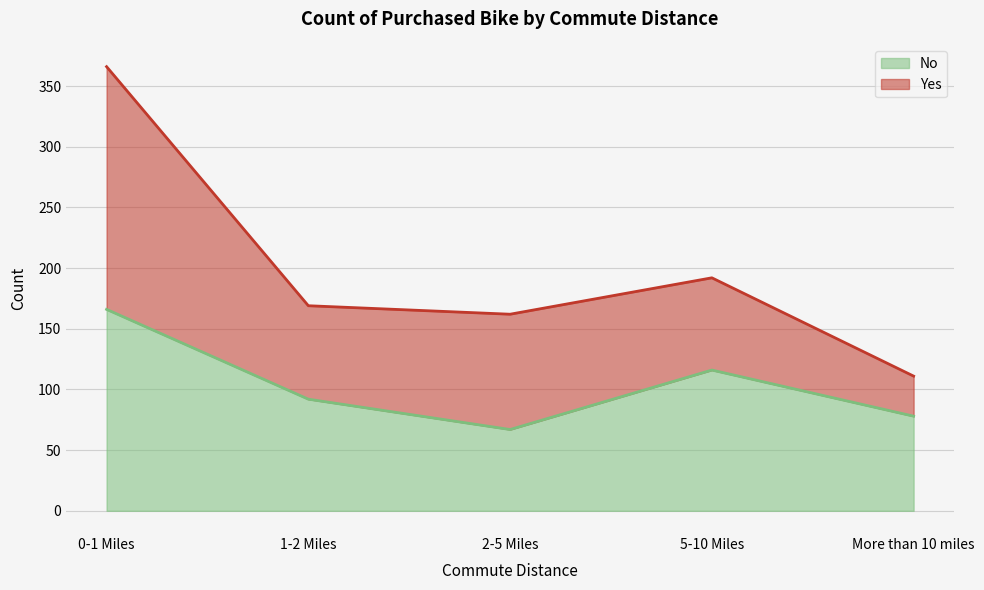

What is the label of the 4th point from the right?

1-2 Miles